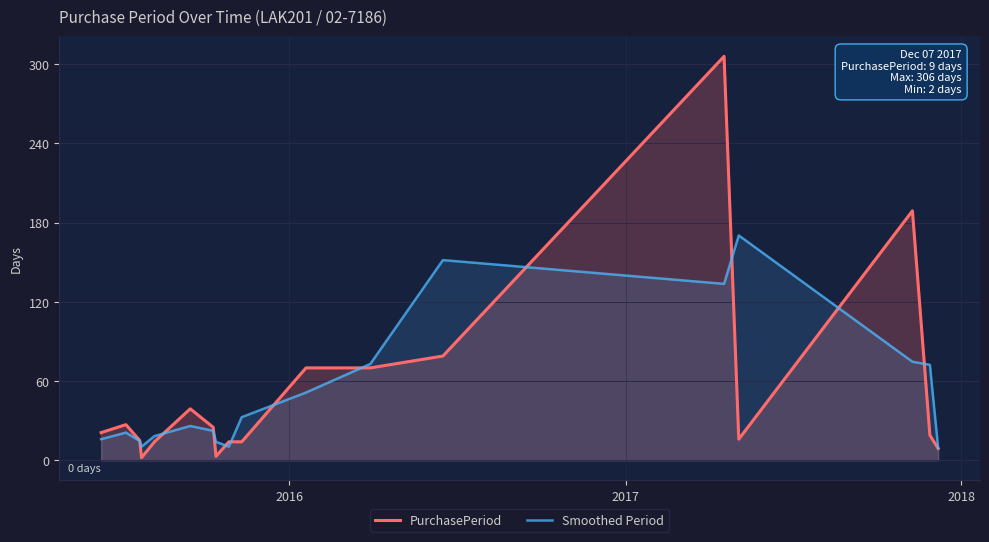

In Smoothed Period, how many points are lower than both neighbors (excluding endpoints)?

3